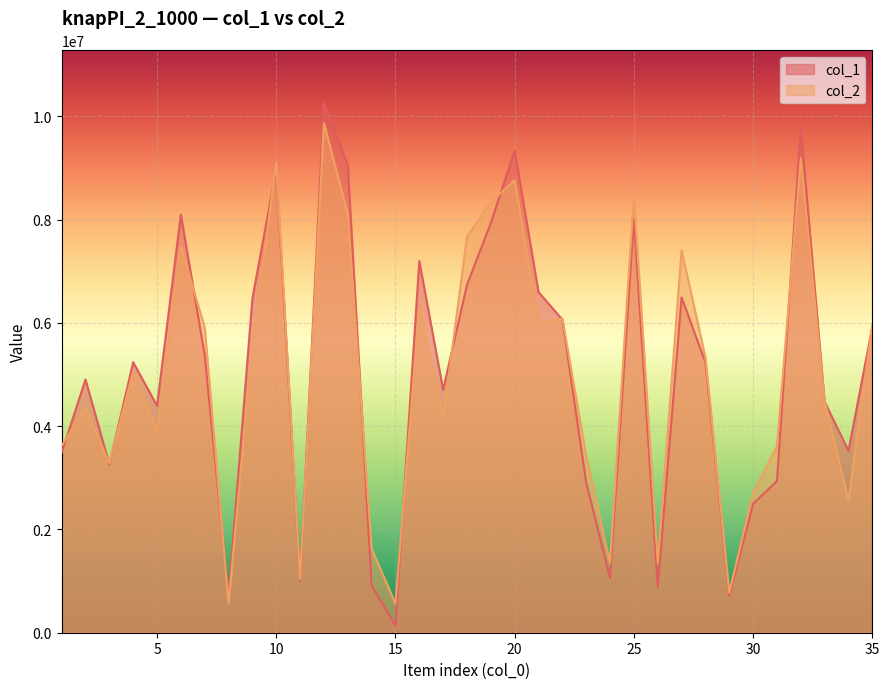

What are all the series names shown in the legend?

col_1, col_2